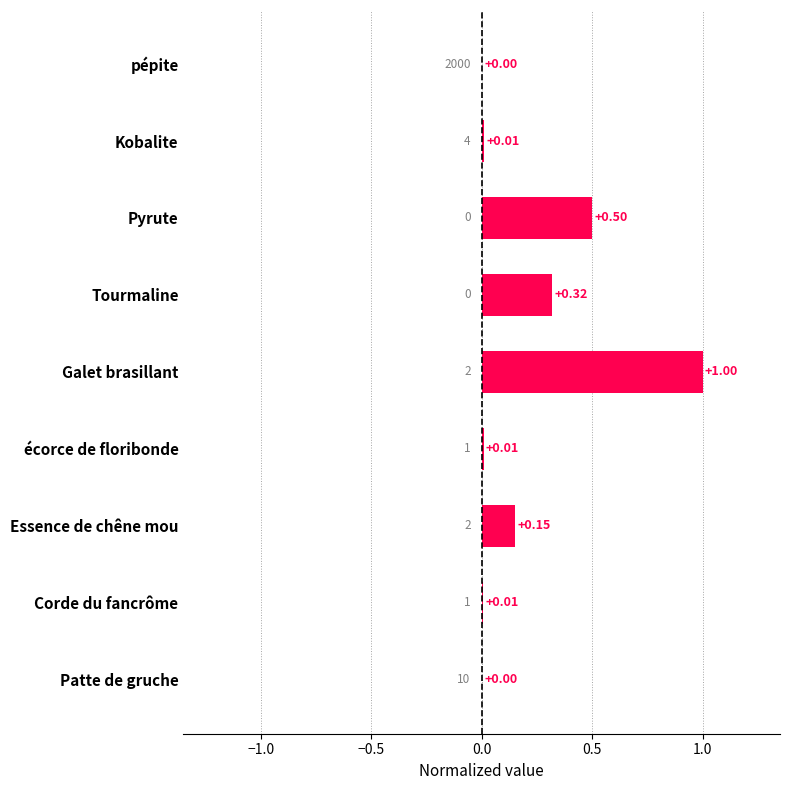

What is the change in value from Galet brasillant to Patte de gruche?

-1.0